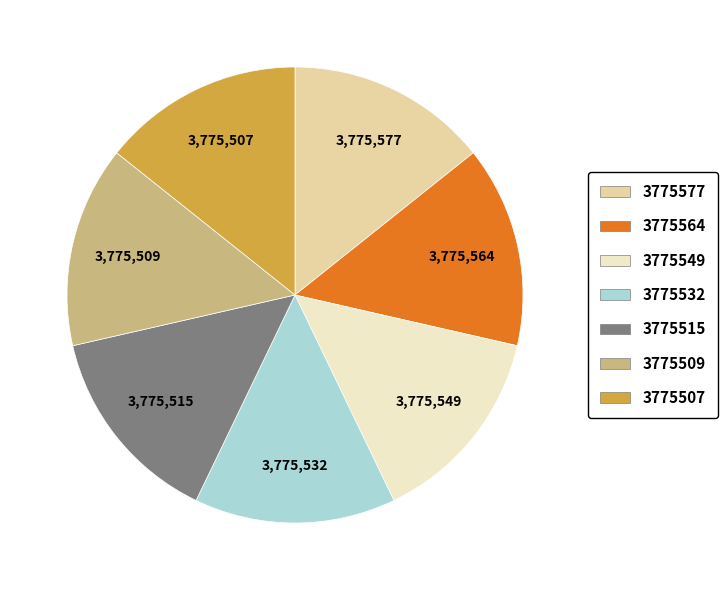

Does any single category account for the majority?

No